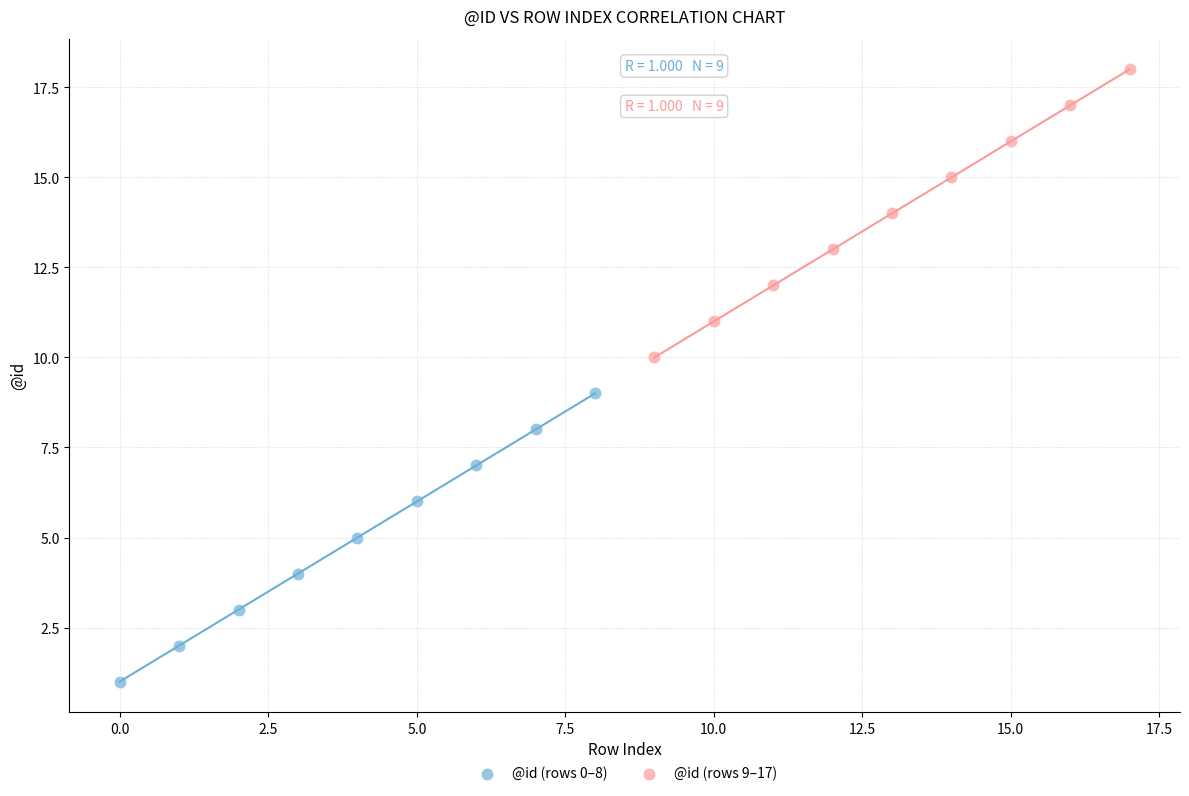

Which series contains the lowest Y value?

@id (rows 0–8)